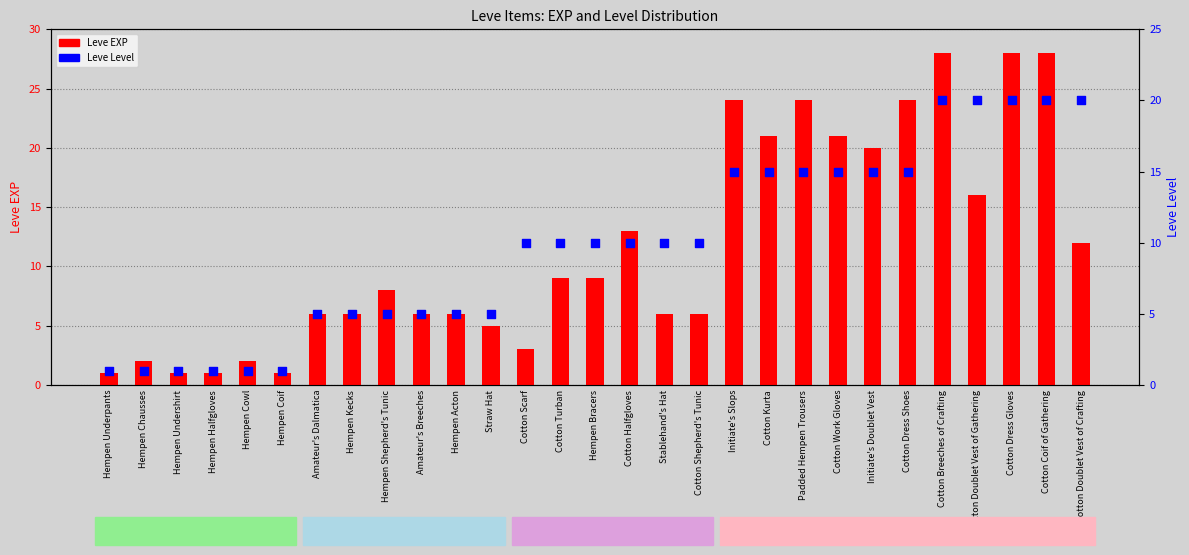

Between Hempen Chausses and Cotton Scarf, which is larger?

Cotton Scarf